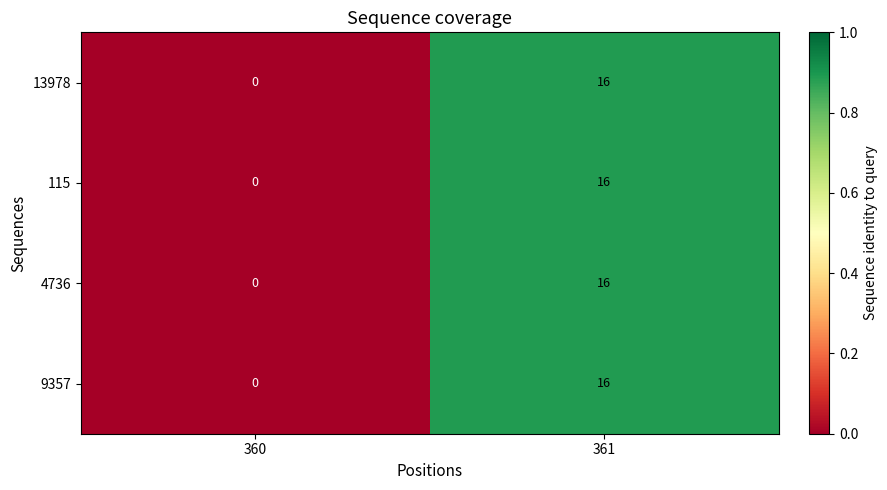

At which category is the sum across all series the highest?

361